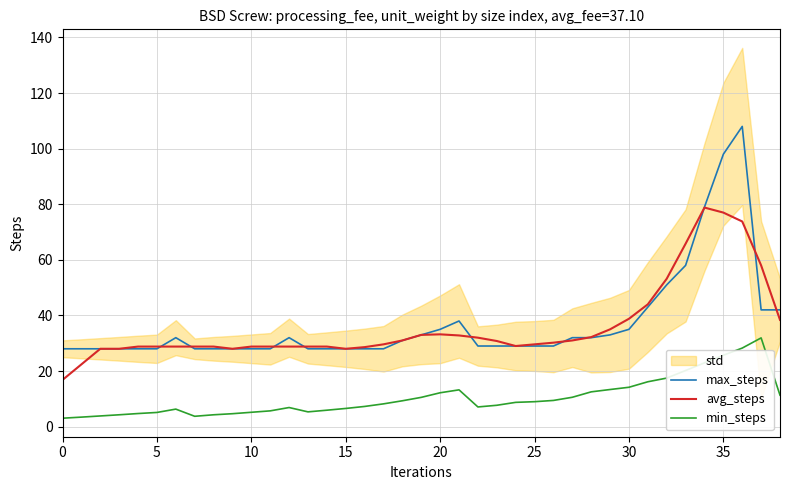

How many interior local peaks does the max_steps series have?

4